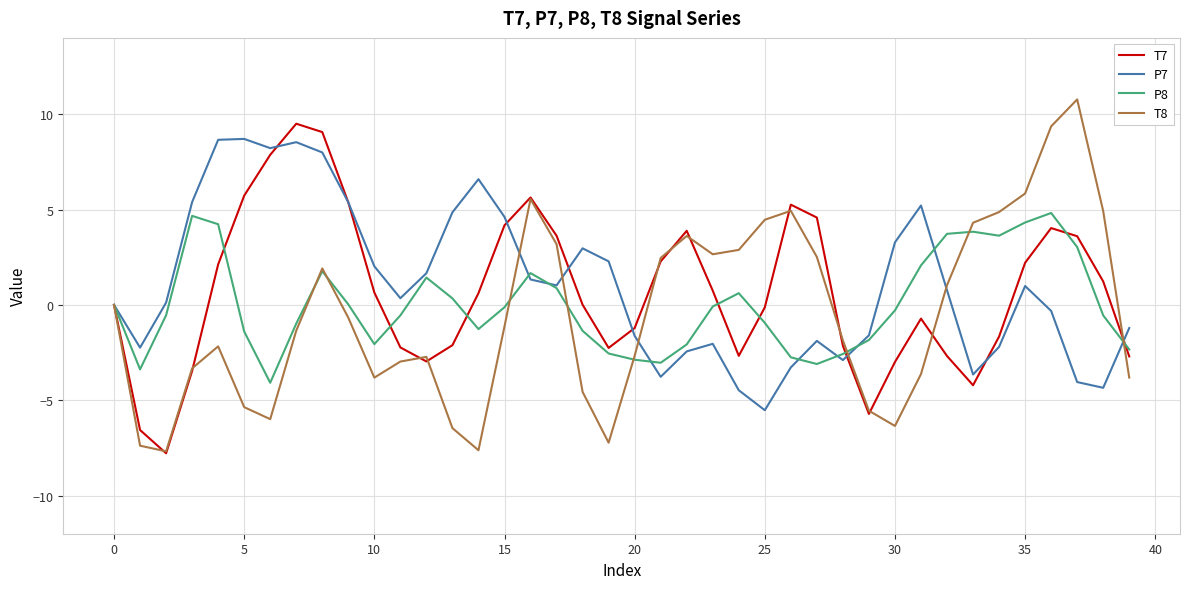

Rank the series by their average value, from highest to lowest.

P7, T7, P8, T8